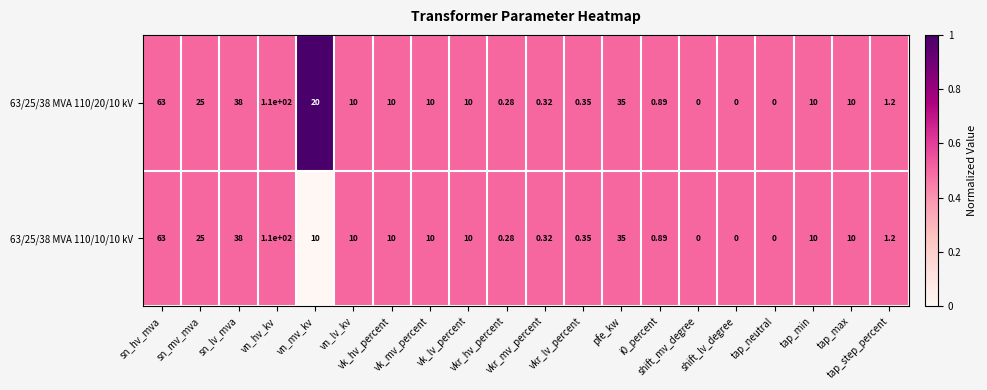

Reading right to left, what are all the values shown in this chart?

63/25/38 MVA 110/20/10 kV: tap_step_percent=1.2	tap_max=10.0	tap_min=10.0	tap_neutral=0.0	shift_lv_degree=0.0	shift_mv_degree=0.0	i0_percent=0.9	pfe_kw=35.0	vkr_lv_percent=0.3	vkr_mv_percent=0.3	vkr_hv_percent=0.3	vk_lv_percent=10.0	vk_mv_percent=10.0	vk_hv_percent=10.0	vn_lv_kv=10.0	vn_mv_kv=20.0	vn_hv_kv=110.0	sn_lv_mva=38.0	sn_mv_mva=25.0	sn_hv_mva=63.0
63/25/38 MVA 110/10/10 kV: tap_step_percent=1.2	tap_max=10.0	tap_min=10.0	tap_neutral=0.0	shift_lv_degree=0.0	shift_mv_degree=0.0	i0_percent=0.9	pfe_kw=35.0	vkr_lv_percent=0.3	vkr_mv_percent=0.3	vkr_hv_percent=0.3	vk_lv_percent=10.0	vk_mv_percent=10.0	vk_hv_percent=10.0	vn_lv_kv=10.0	vn_mv_kv=10.0	vn_hv_kv=110.0	sn_lv_mva=38.0	sn_mv_mva=25.0	sn_hv_mva=63.0